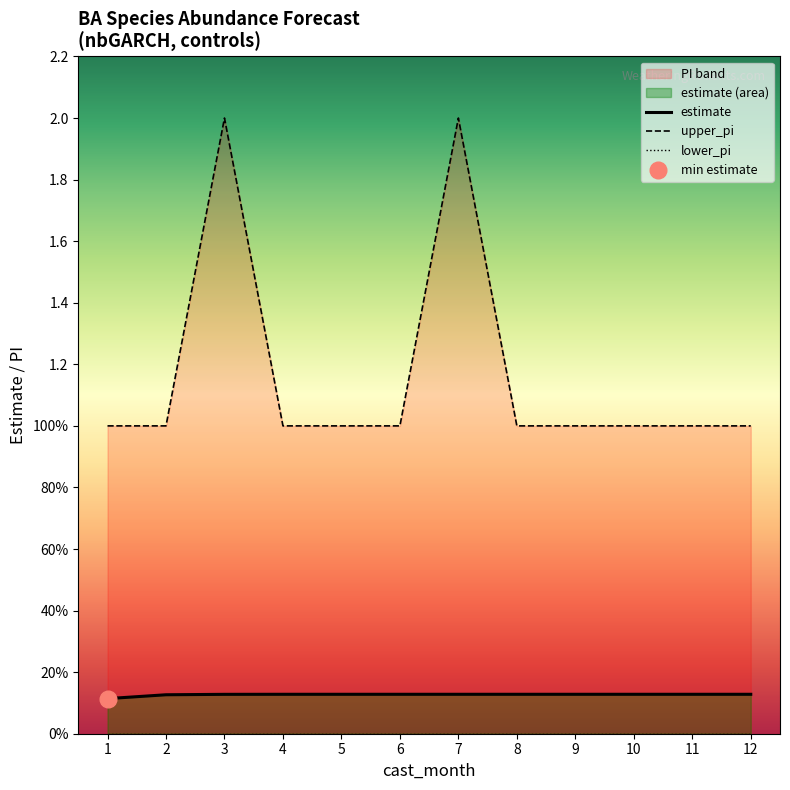

Does the chart display data point markers on the line(s)?

No